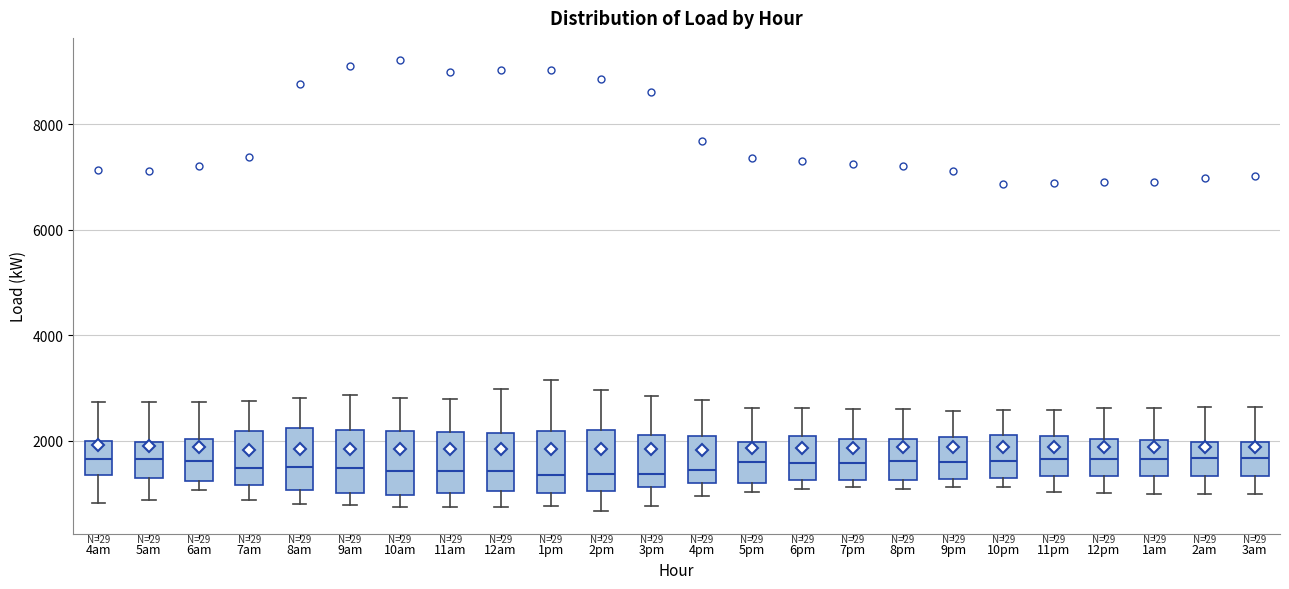

Where does the lower whisker of the box for 10am end on the y-axis? The values are not printed on the chart, so give them approximately, as read against the axis.

800